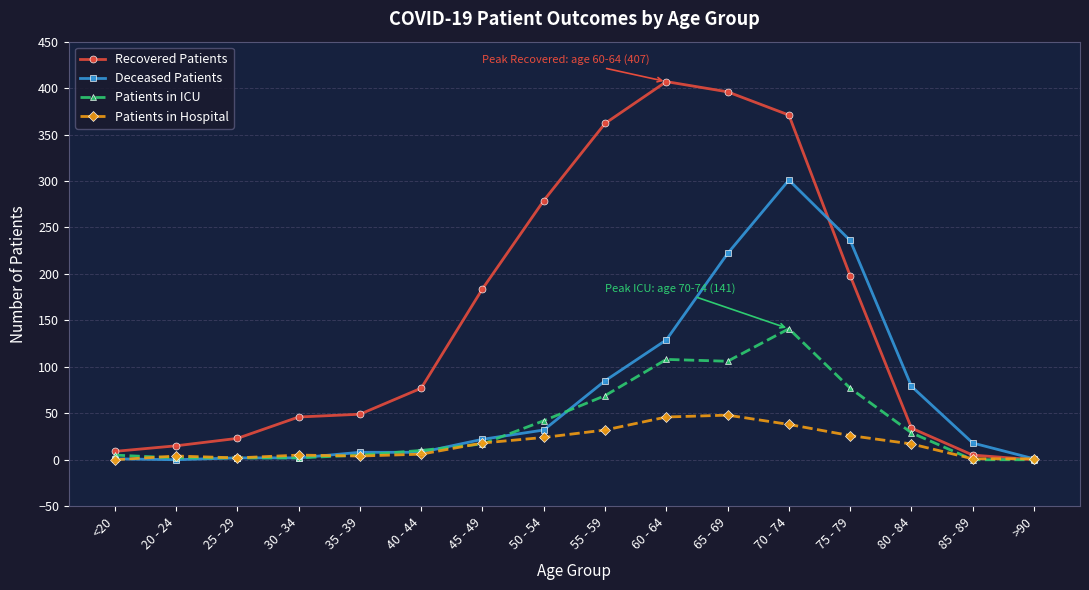

What is the sum of the Patients in Hospital values at 75 - 79 and 85 - 89?

27